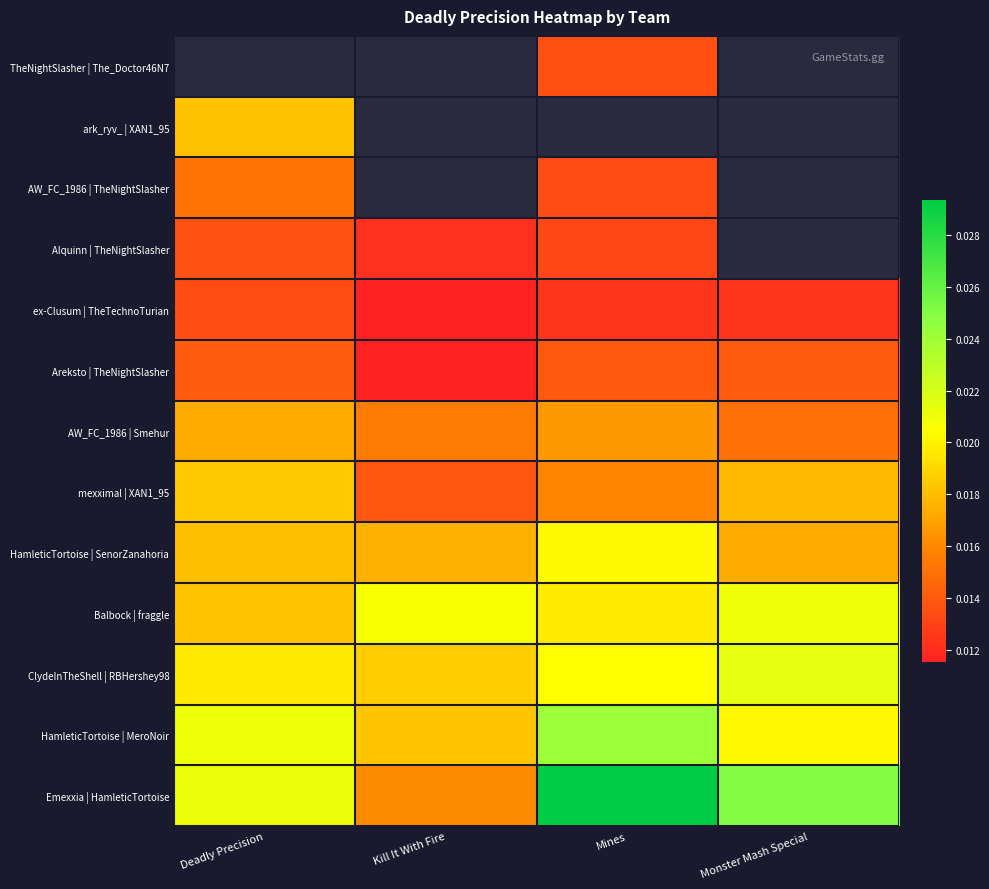

True or false: HamleticTortoise | MeroNoir has a value of 0.0 at Deadly Precision.

False